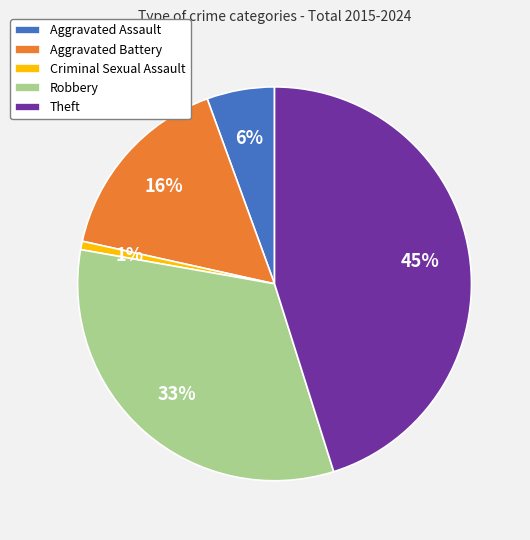

To the nearest percent, what percentage of the pie is Robbery?

33%